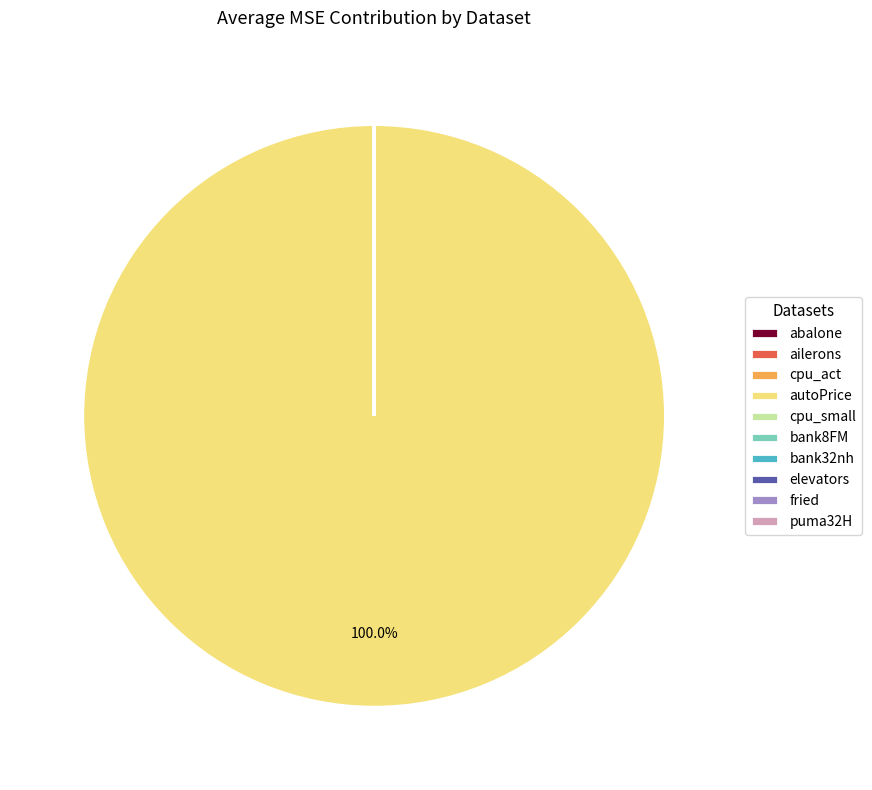

Which category has the biggest portion of the pie?

autoPrice